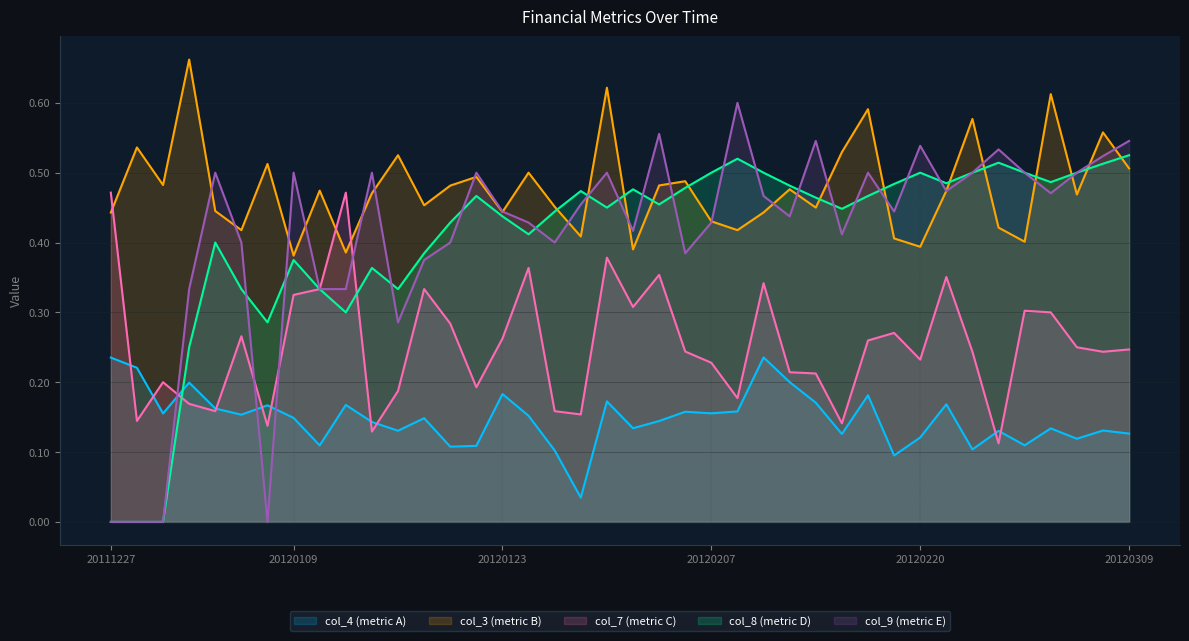

At how many categories does at least one series exceed 0?

40